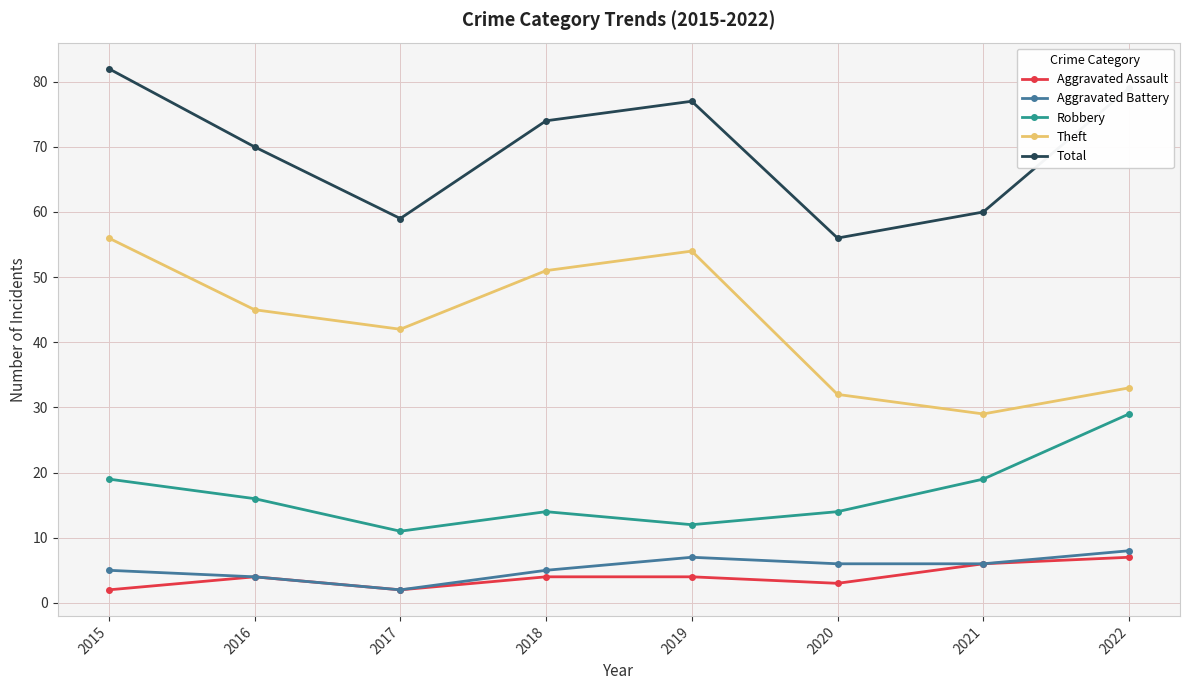

Which category has the highest value across all series?

2015